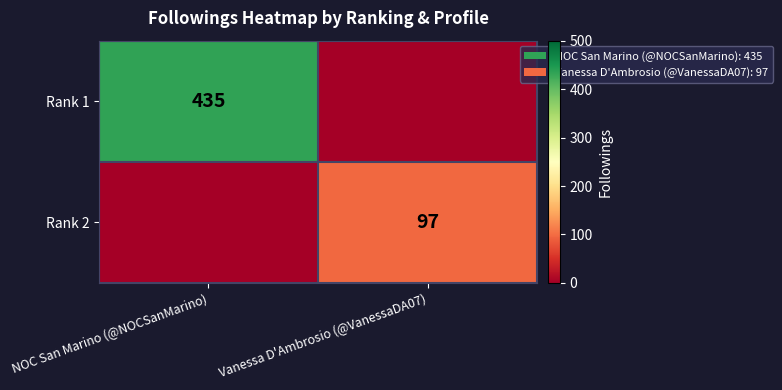

True or false: Rank 2 has a value of 97 at Vanessa D'Ambrosio (@VanessaDA07).

True